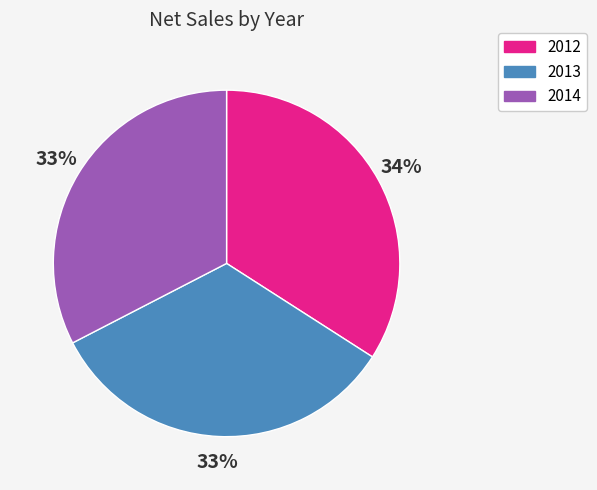

To the nearest percent, what is the average slice percentage?

33%